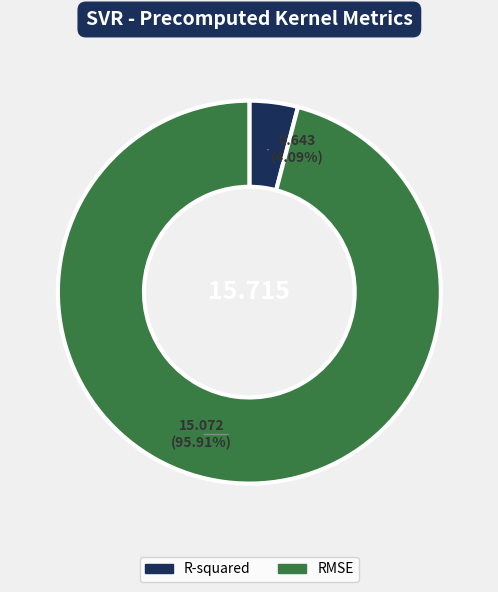

Is RMSE the majority of the pie?

Yes